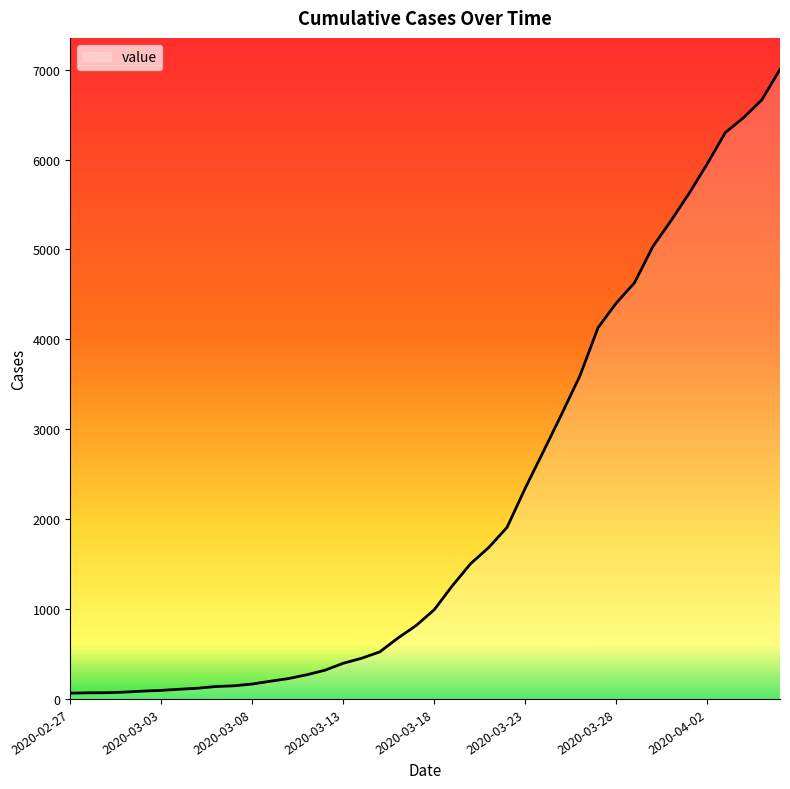

How many lines are shown in the chart?

1